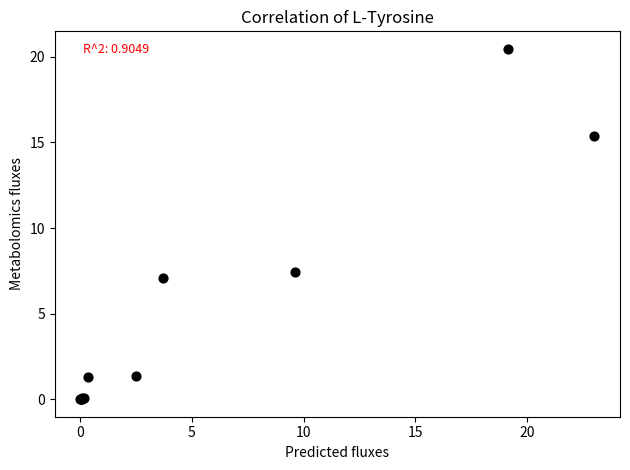

What Y value in the scatter plot is closest to 10?

7.5